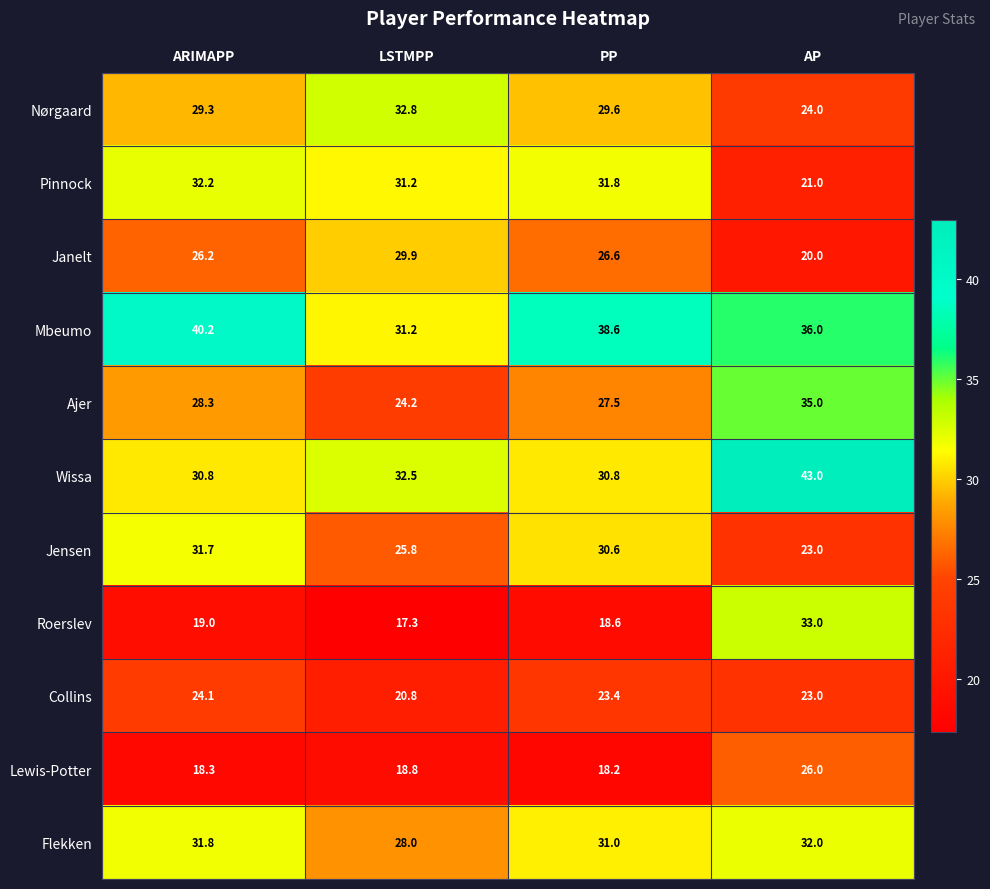

What is the spread (max minus min) of values at AP?

23.0